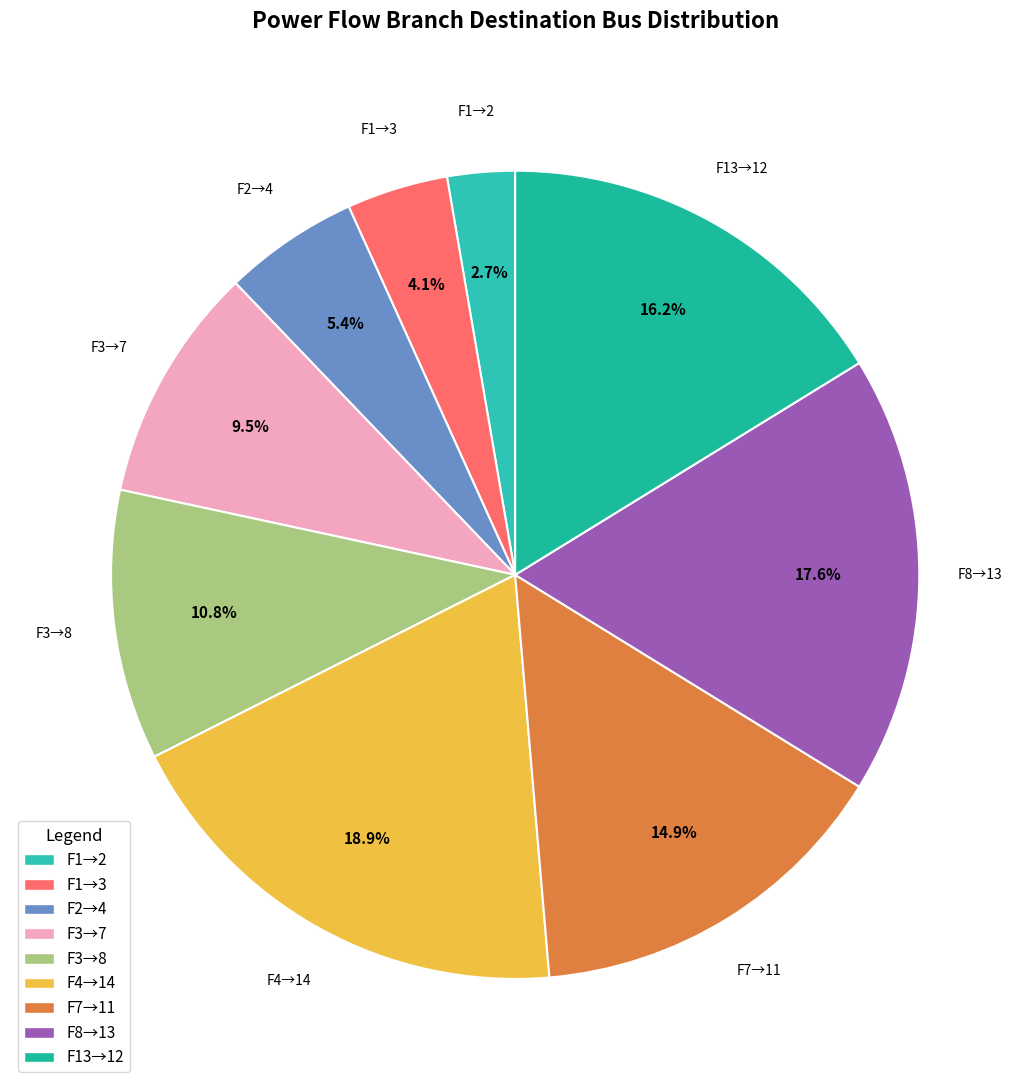

Does any single category account for the majority?

No